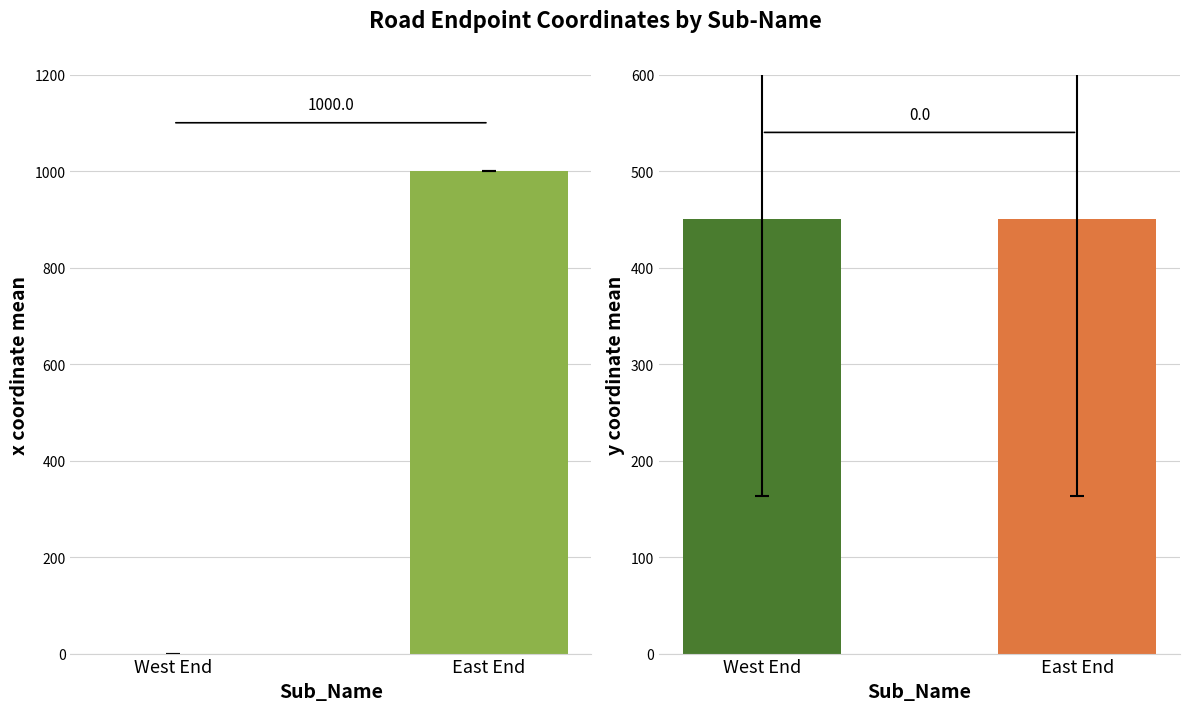

Reading left to right, transcribe all the data shown in this chart.

x: West End=0	East End=1000
y: West End=450	East End=450